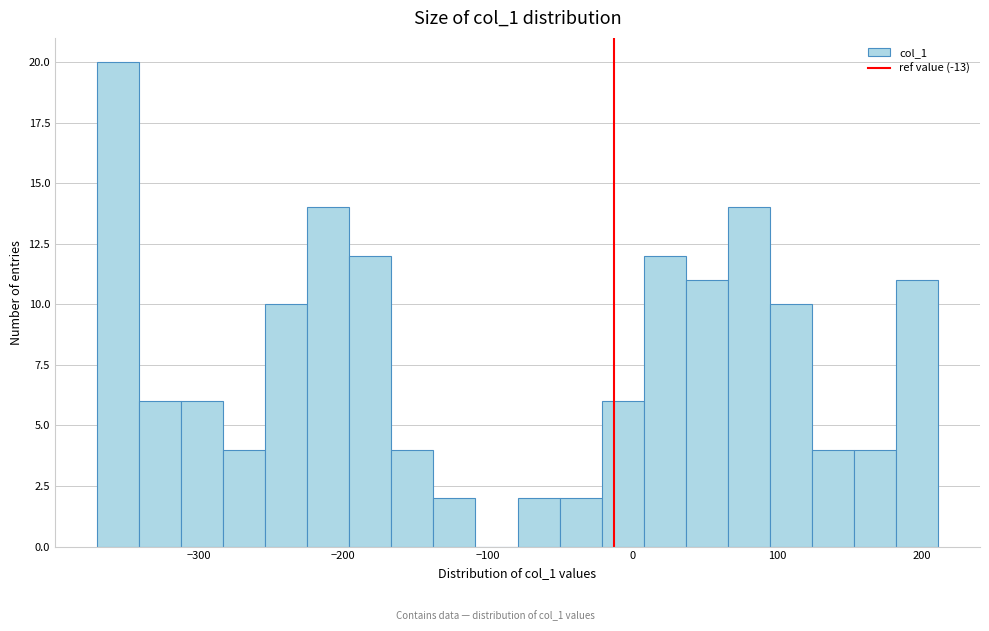

Around what value on the x-axis is the tallest bar? Give the approximate position of its centre, as read against the axis.

-360